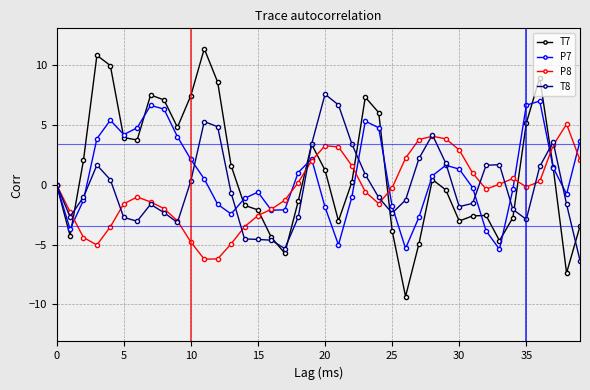

True or false: T8 has more than 2 interior local peaks.

True